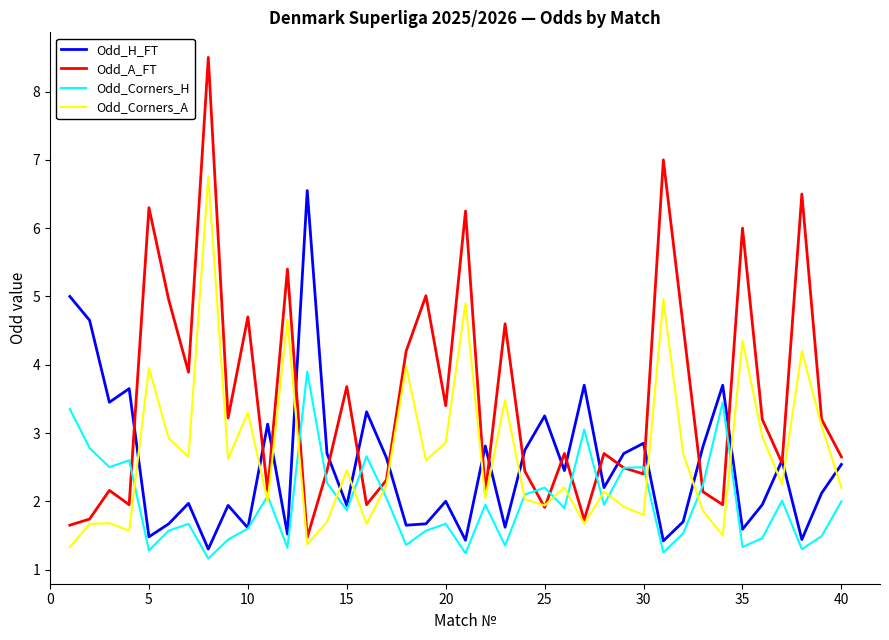

Does the chart have visible grid lines?

No